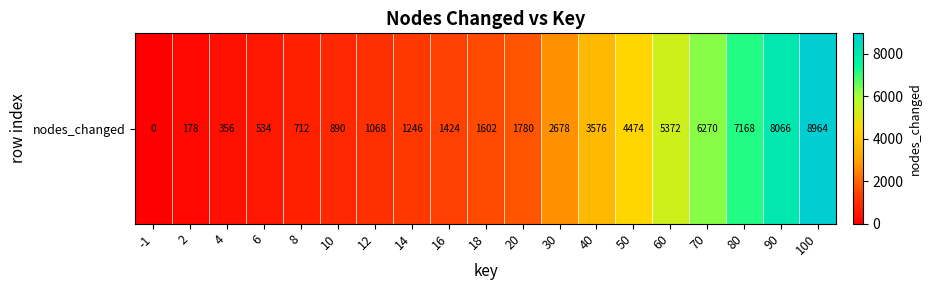

At which label is the value closest to 4482?

50